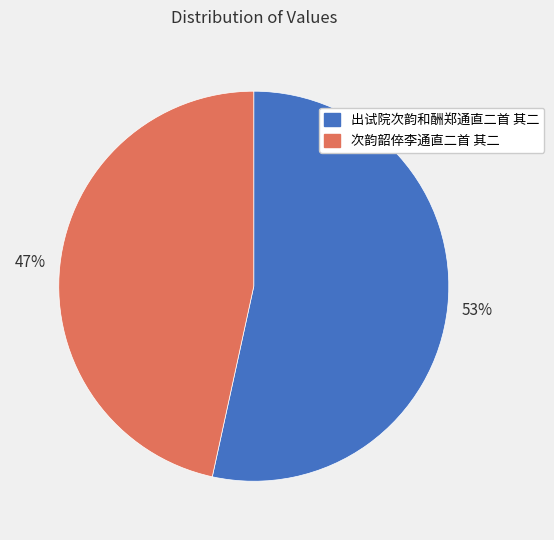

Is there any slice that represents more than half of the pie?

Yes